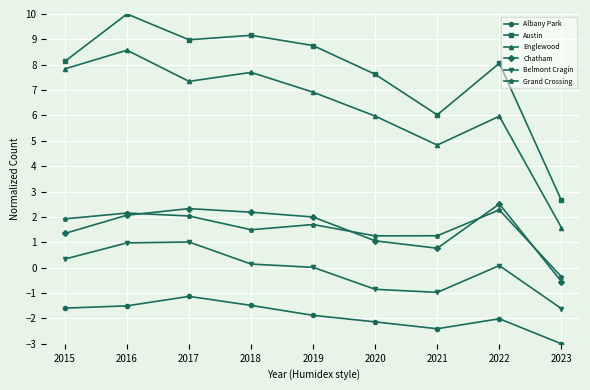

Where does the Englewood series first go above 6?

2015